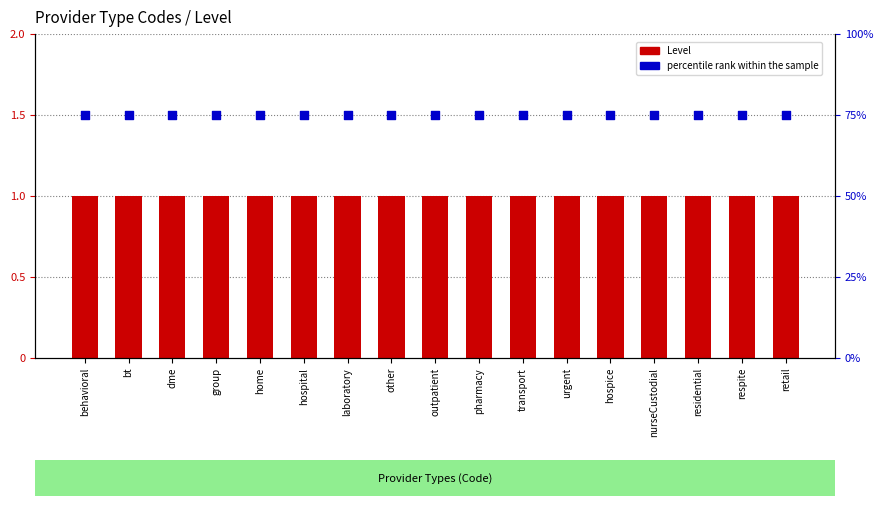

Is the value of percentile rank within the sample at hospital greater than the value of Level at hospice?

Yes